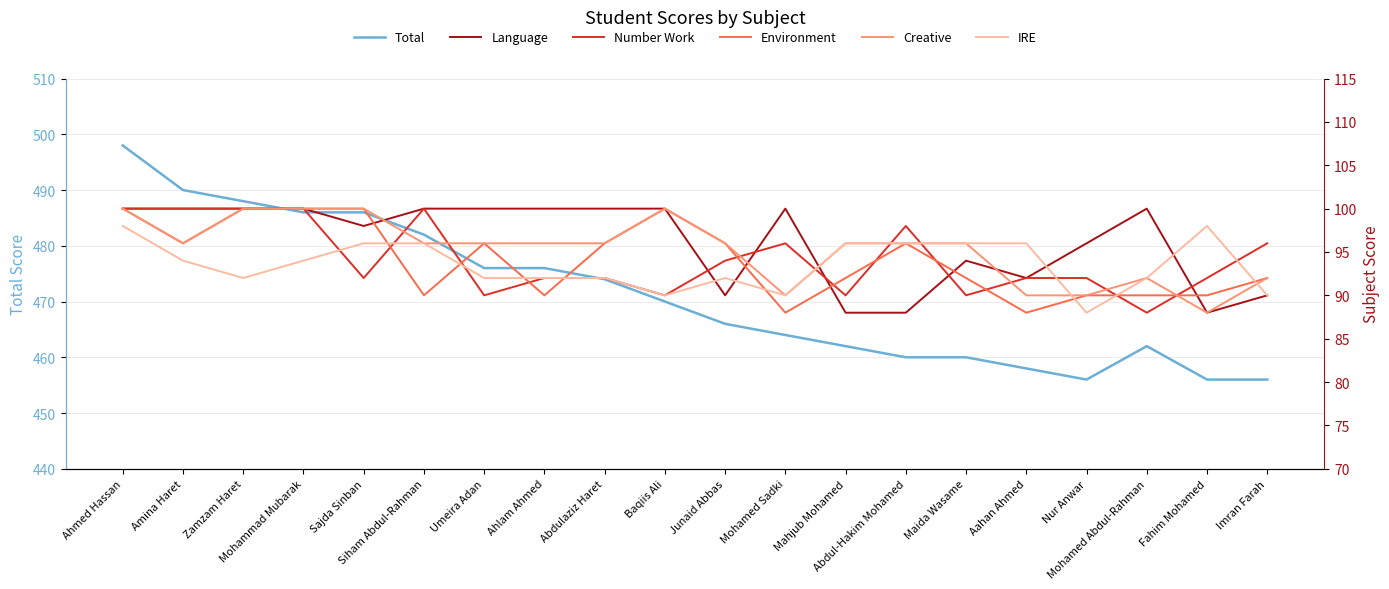

At how many categories does at least one series exceed 243?

20